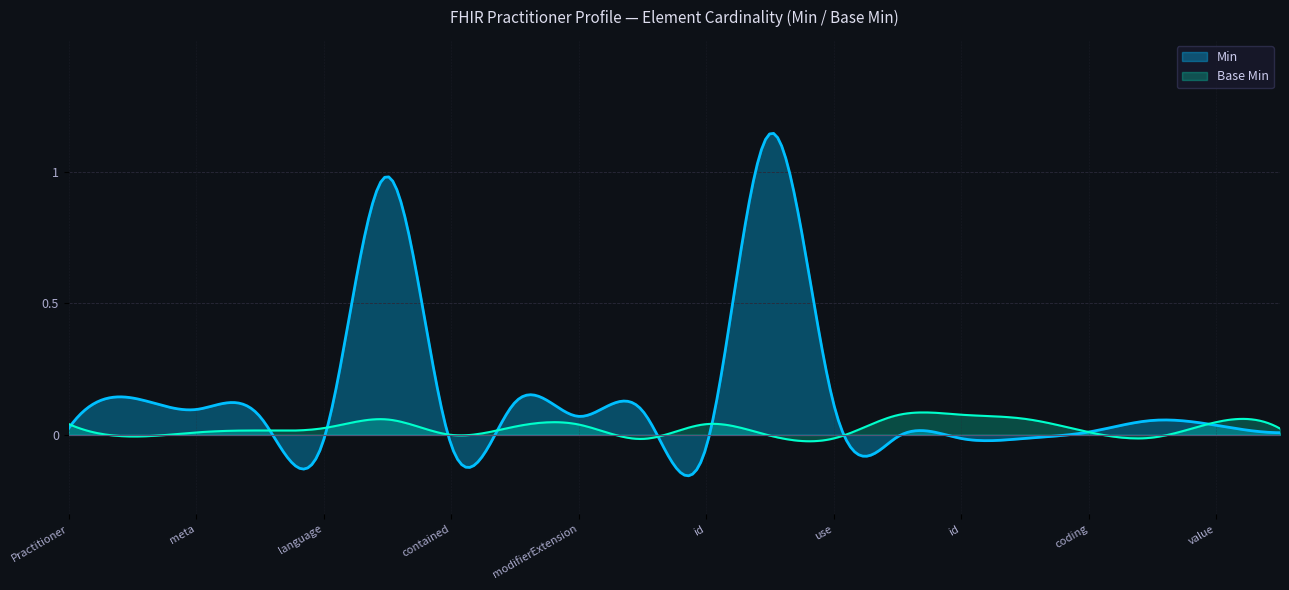

Reading left to right, extract all data points from this chart.

Min: Practitioner=0	Practitioner.id=0	Practitioner.meta=0	Practitioner.implicitRules=0	Practitioner.language=0	Practitioner.text=1	Practitioner.contained=0	Practitioner.extension=0	Practitioner.modifierExtension=0	Practitioner.identifier=0	Practitioner.identifier.id=0	Practitioner.identifier.extension=1	Practitioner.identifier.use=0	Practitioner.identifier.type=0	Practitioner.identifier.type.id=0	Practitioner.identifier.type.extension=0	Practitioner.identifier.type.coding=0	Practitioner.identifier.system=0	Practitioner.identifier.value=0	Practitioner.active=0
Base Min: Practitioner=0	Practitioner.id=0	Practitioner.meta=0	Practitioner.implicitRules=0	Practitioner.language=0	Practitioner.text=0	Practitioner.contained=0	Practitioner.extension=0	Practitioner.modifierExtension=0	Practitioner.identifier=0	Practitioner.identifier.id=0	Practitioner.identifier.extension=0	Practitioner.identifier.use=0	Practitioner.identifier.type=0	Practitioner.identifier.type.id=0	Practitioner.identifier.type.extension=0	Practitioner.identifier.type.coding=0	Practitioner.identifier.system=0	Practitioner.identifier.value=0	Practitioner.active=0